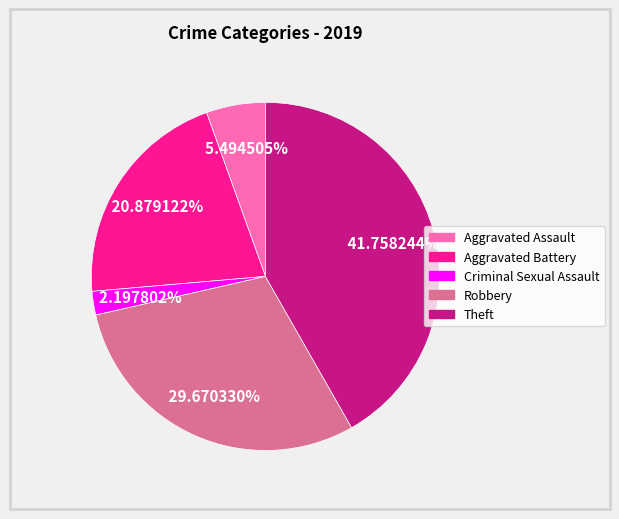

Combined, do Aggravated Battery and Criminal Sexual Assault account for over 50%?

No